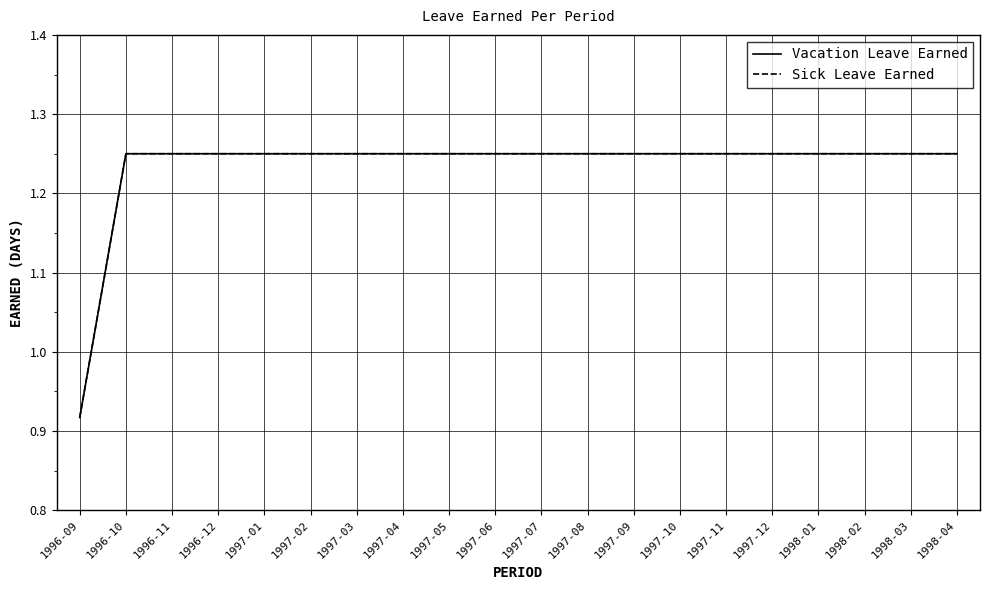

List the series in order of their peak value, highest first.

Vacation Leave Earned, Sick Leave Earned